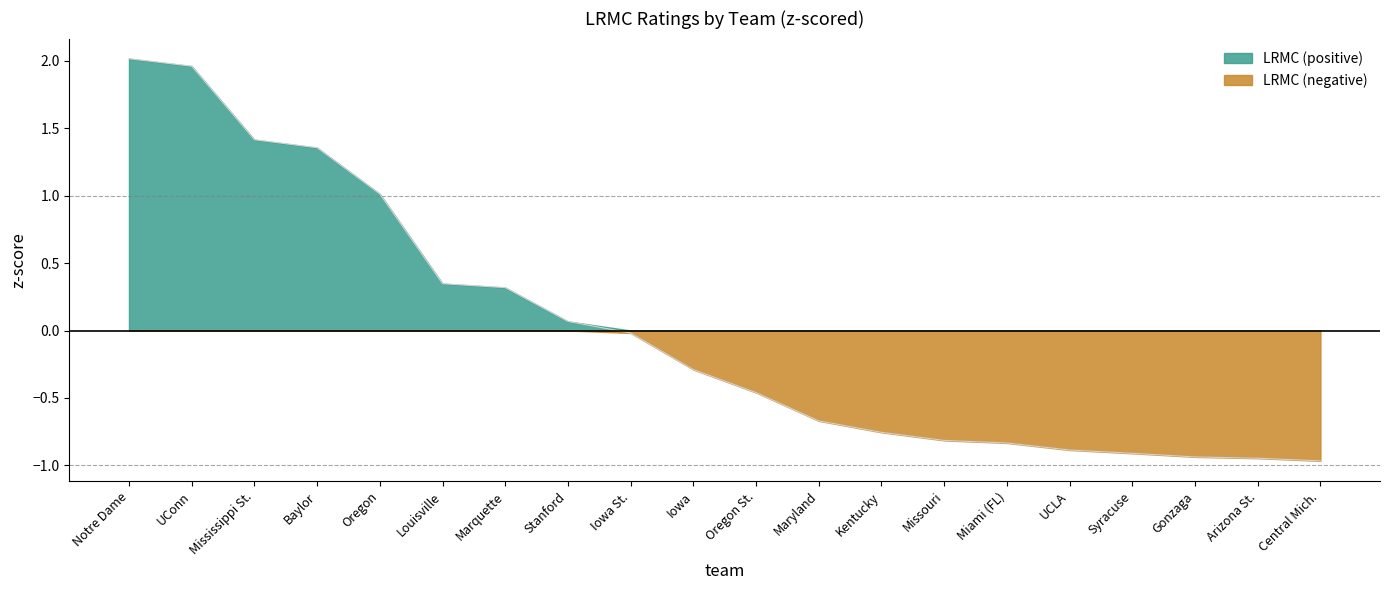

What is the difference between the maximum and minimum values?

3.0